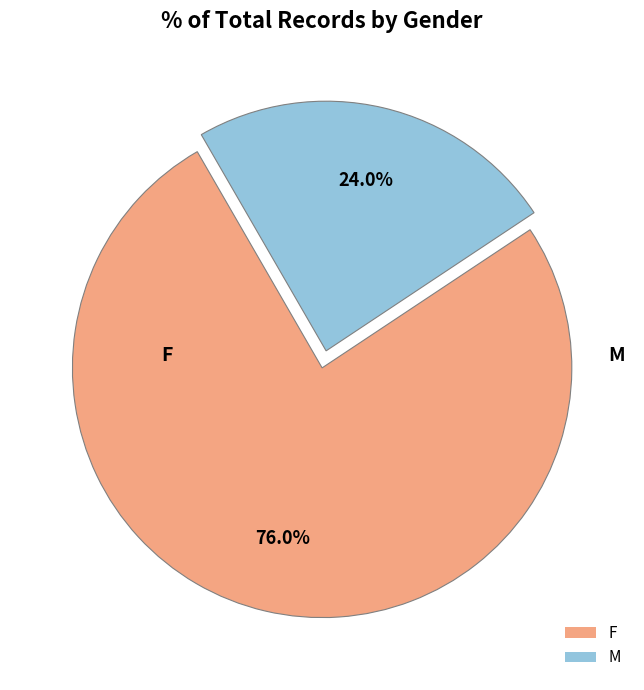

Which slice is the smallest?

M